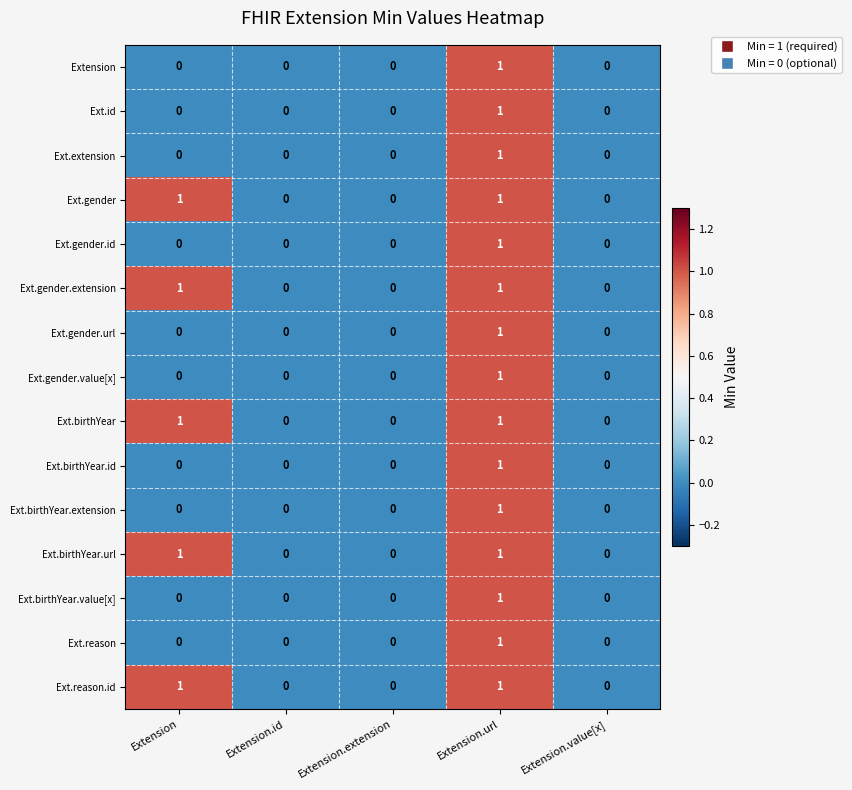

What is the total value across all series at Extension.url?

15